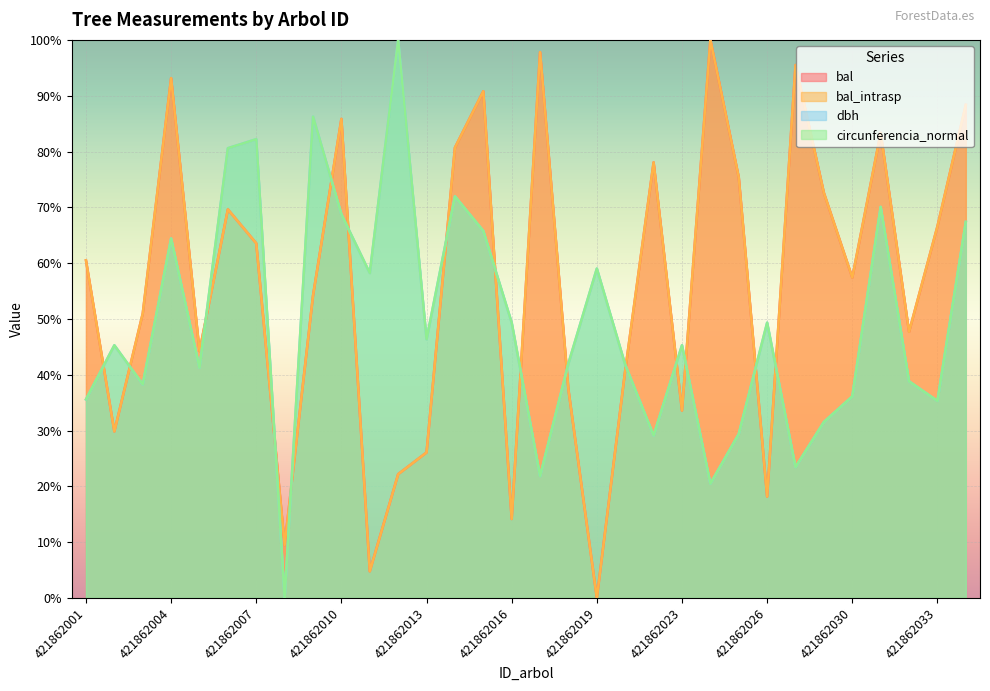

Reading left to right, transcribe all the data shown in this chart.

bal: 60.5	29.8	51.0	93.1	44.2	69.6	63.5	9.5	54.2	85.8	4.8	22.2	26.1	80.7	90.8	14.2	97.8	37.3	0.0	40.8	78.1	33.6	100.0	75.4	18.2	95.5	72.6	57.4	83.3	47.7	66.6	88.4
bal_intrasp: 60.5	29.8	51.0	93.1	44.2	69.6	63.5	9.5	54.2	85.8	4.8	22.2	26.1	80.7	90.8	14.2	97.8	37.3	0.0	40.8	78.1	33.6	100.0	75.4	18.2	95.5	72.6	57.4	83.3	47.7	66.6	88.4
dbh: 35.6	45.3	38.3	64.4	41.2	80.6	82.2	0.0	86.3	68.7	58.2	100.0	46.4	72.0	65.8	49.3	21.8	42.0	59.0	41.8	29.1	45.3	20.5	29.4	49.3	23.5	31.5	36.1	70.1	38.8	35.3	67.4
circunferencia_normal: 35.6	45.3	38.3	64.4	41.2	80.6	82.2	0.0	86.3	68.7	58.2	100.0	46.4	72.0	65.8	49.3	21.8	42.1	59.0	41.8	29.1	45.3	20.5	29.4	49.3	23.5	31.5	36.1	70.1	38.8	35.3	67.4